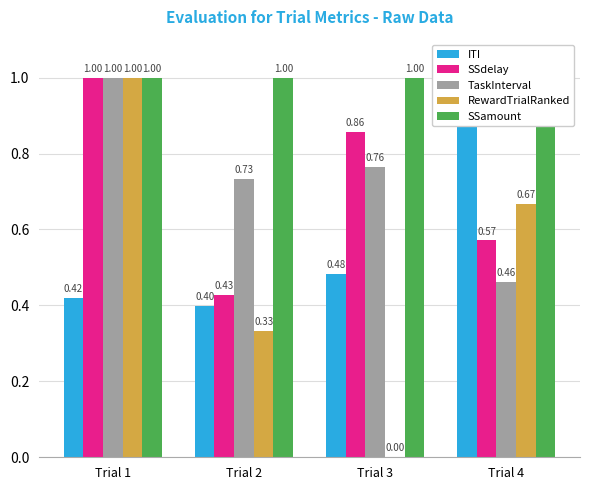

At which label is RewardTrialRanked closest to 0?

Trial 3